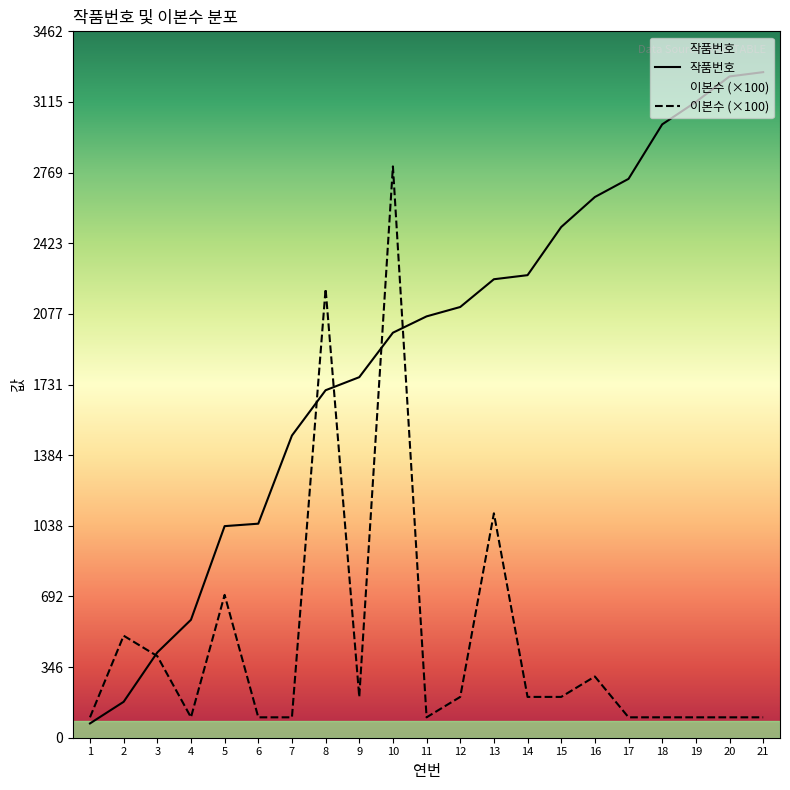

Between which two adjacent categories do 이본수 and 작품번호 first intersect?

2 and 3